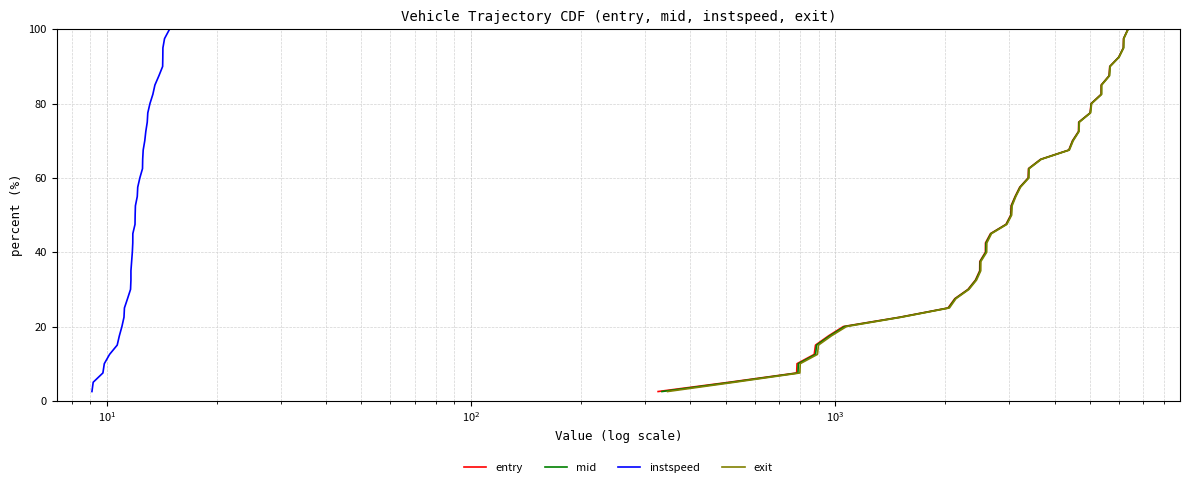

What is the label of the 5th point from the left?

$\mathdefault{10^{3}}$